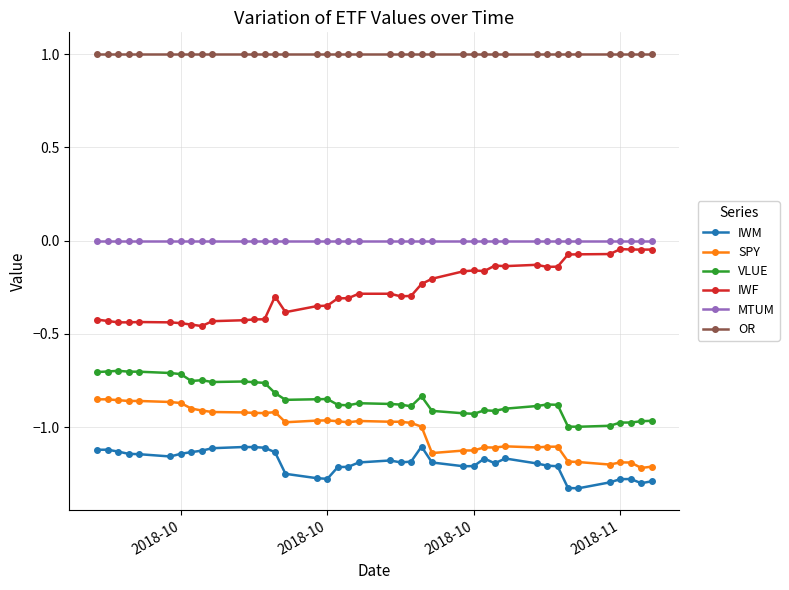

True or false: MTUM and VLUE cross at least once.

False